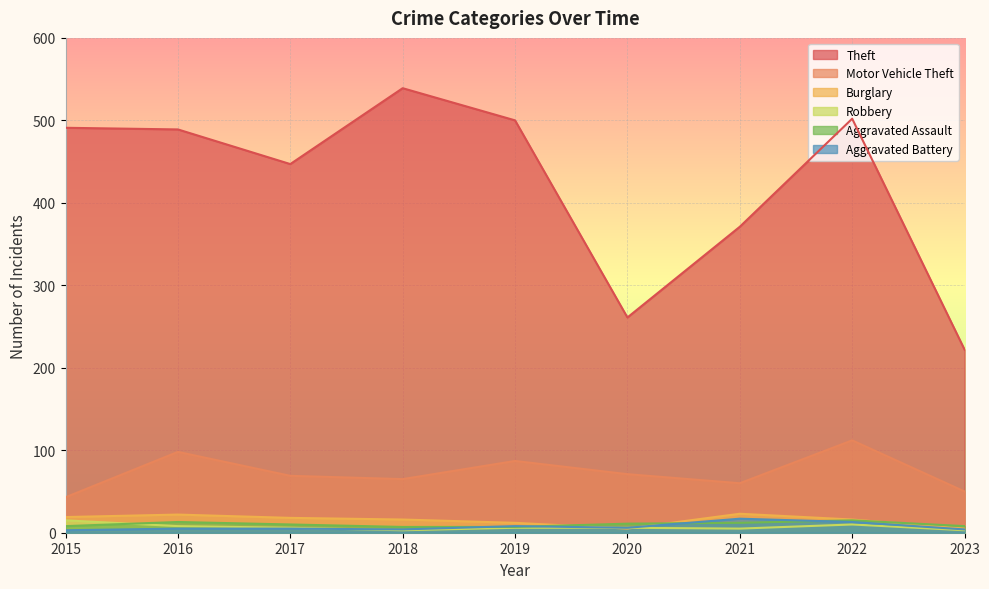

True or false: Motor Vehicle Theft has a value of 96 at 2021.

False